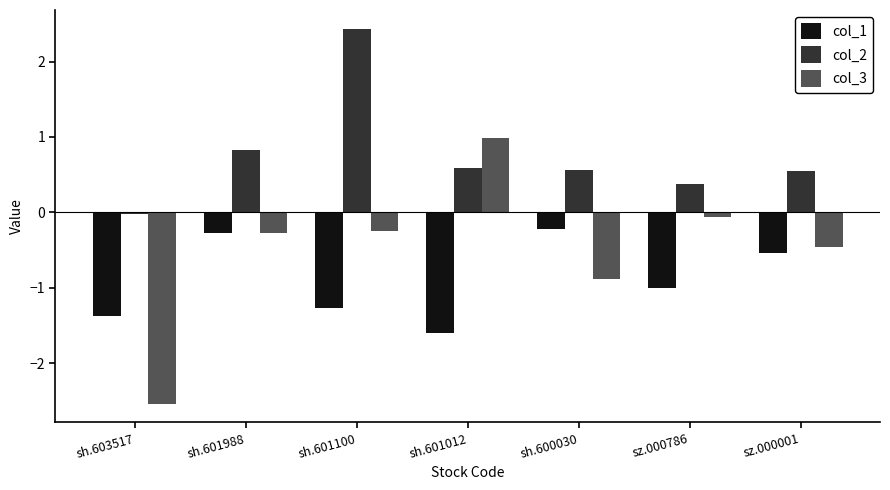

What is the difference between the second highest and second lowest values in the col_1 series?

1.1